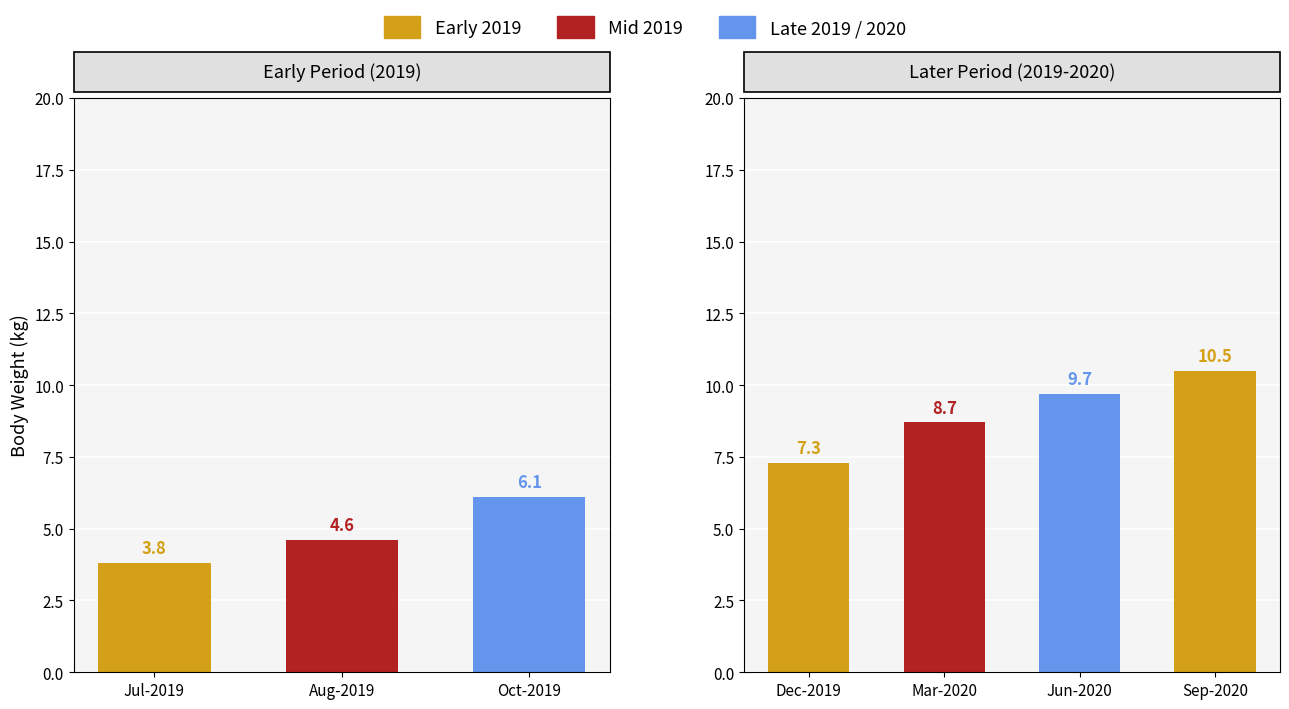

The 2021 series shows 18.8 at 6. True or false?

False